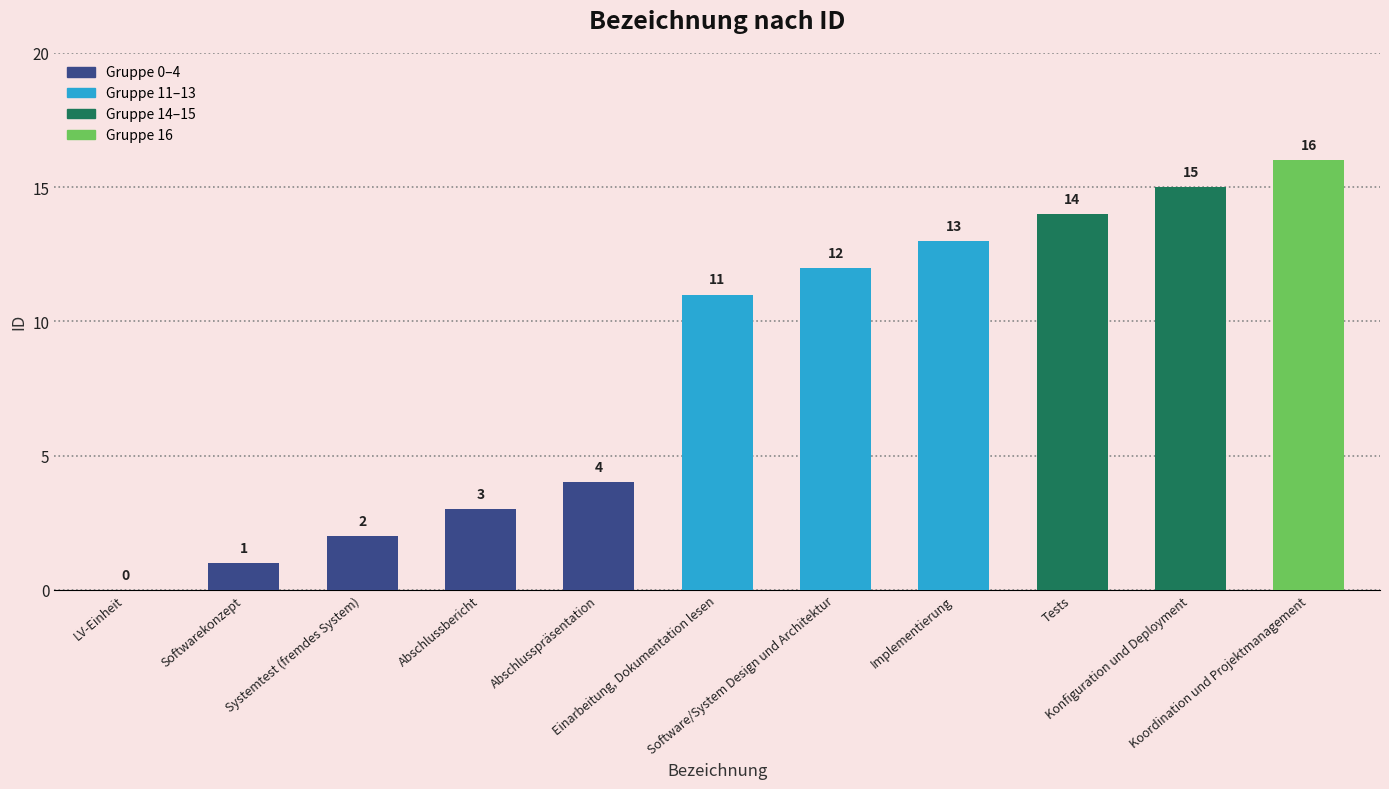

What is the approximate value at Einarbeitung, Dokumentation lesen, to the nearest 5?

10